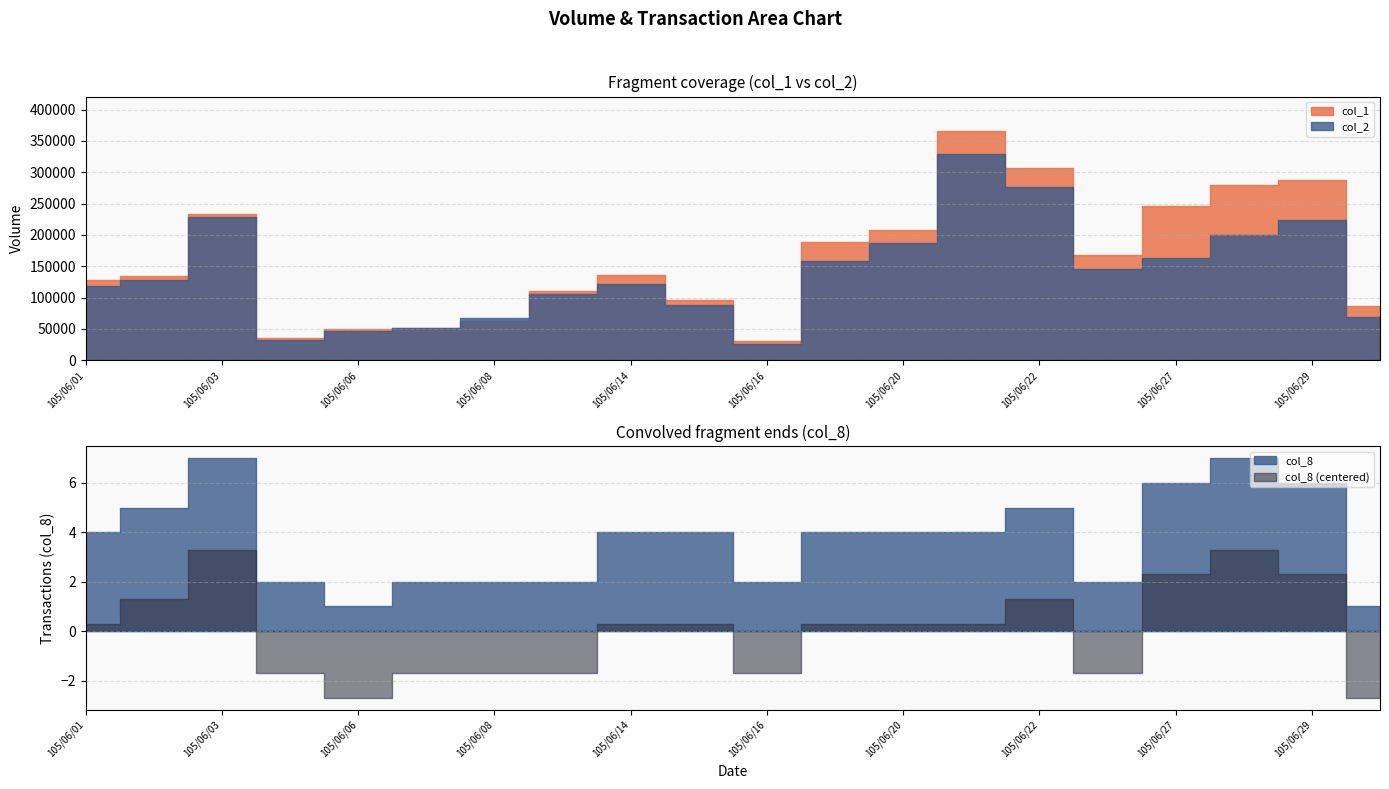

List the labels in order of col_2 value, largest first.

105/06/21, 105/06/22, 105/06/03, 105/06/29, 105/06/28, 105/06/20, 105/06/27, 105/06/17, 105/06/24, 105/06/02, 105/06/14, 105/06/01, 105/06/13, 105/06/15, 105/06/30, 105/06/08, 105/06/07, 105/06/06, 105/06/04, 105/06/16